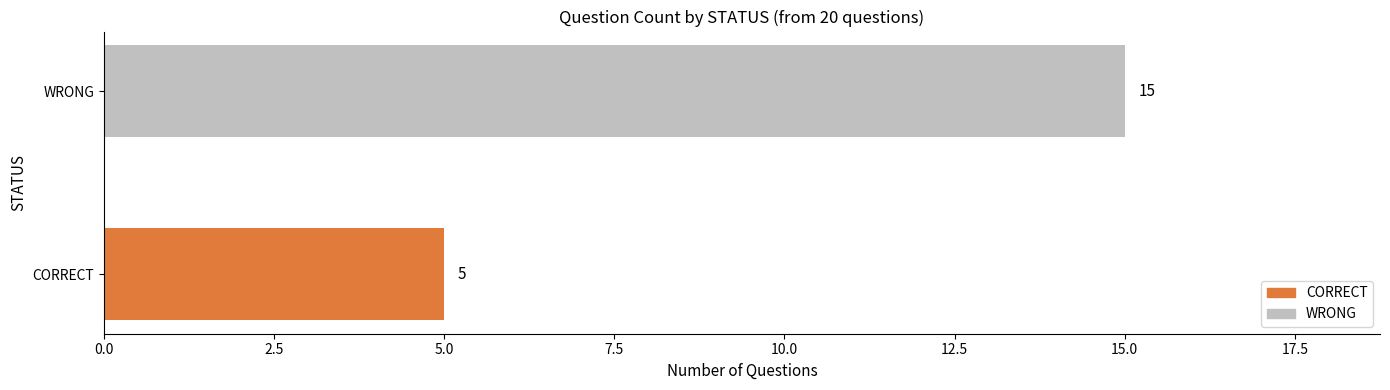

Rank the categories by value from lowest to highest.

CORRECT, WRONG